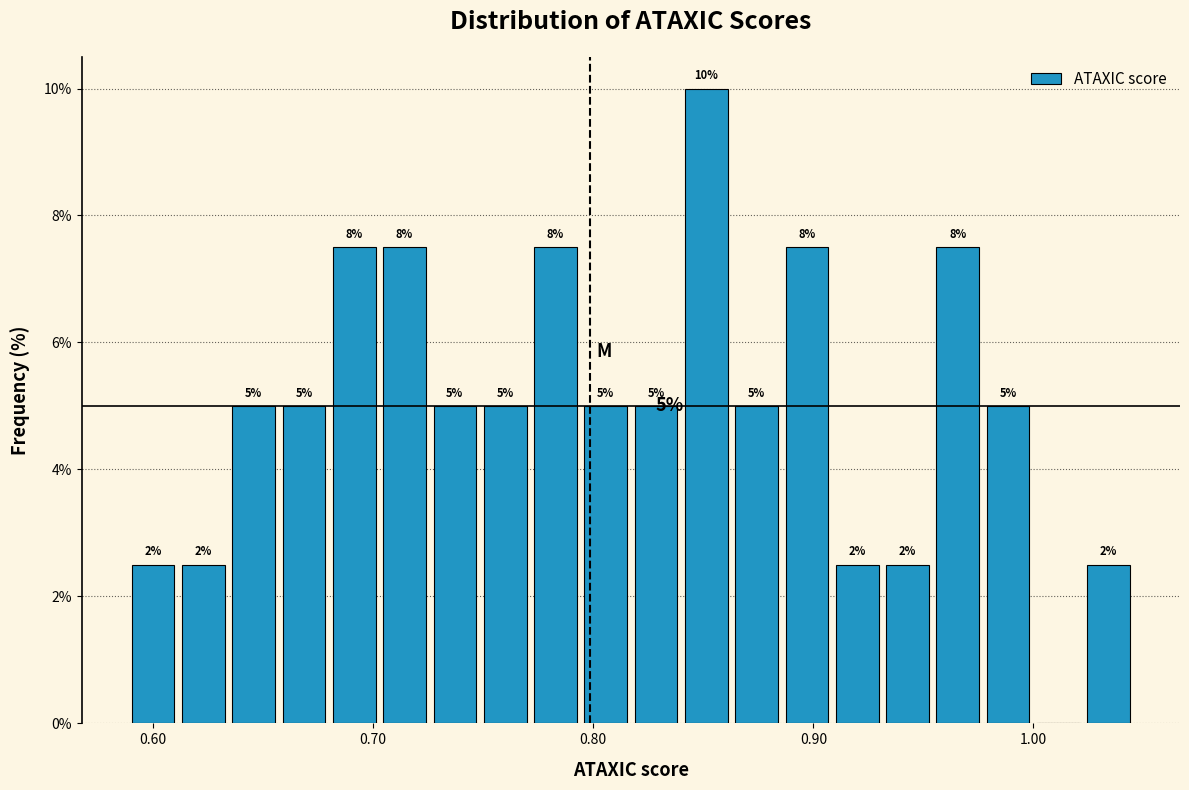

Read against the x-axis, roughly where is the centre of the tallest bar?

0.85